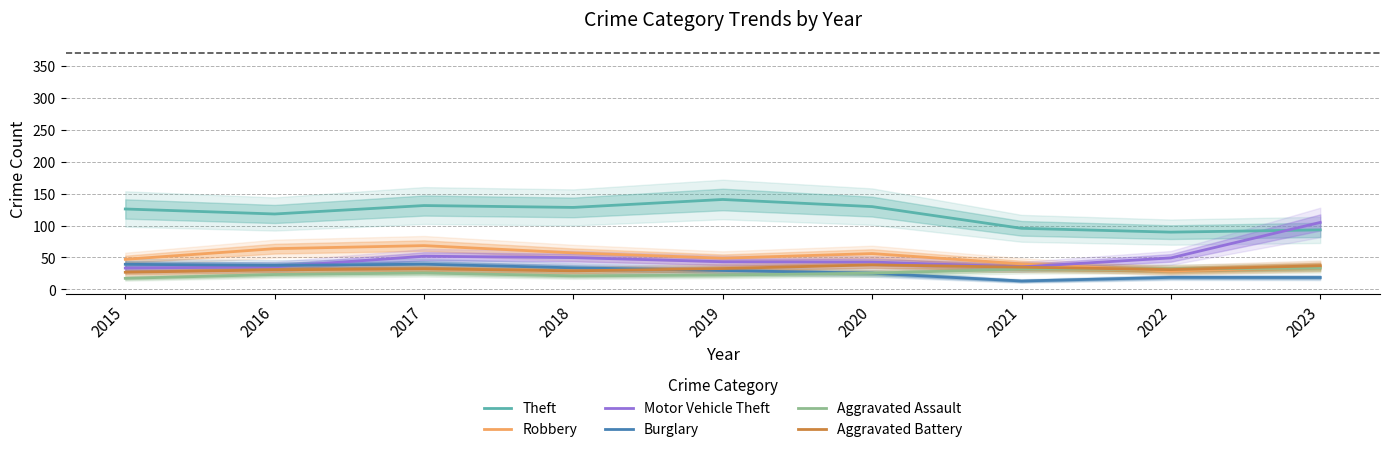

True or false: Theft and Burglary cross at least once.

False